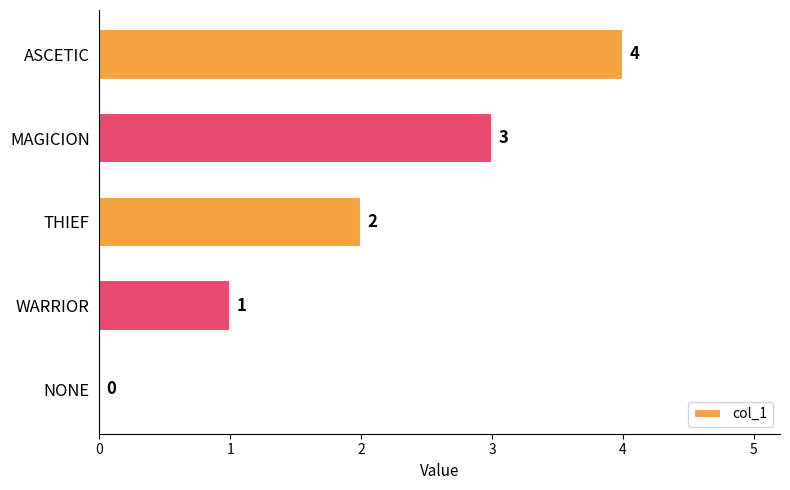

What is the maximum value shown in the chart?

4